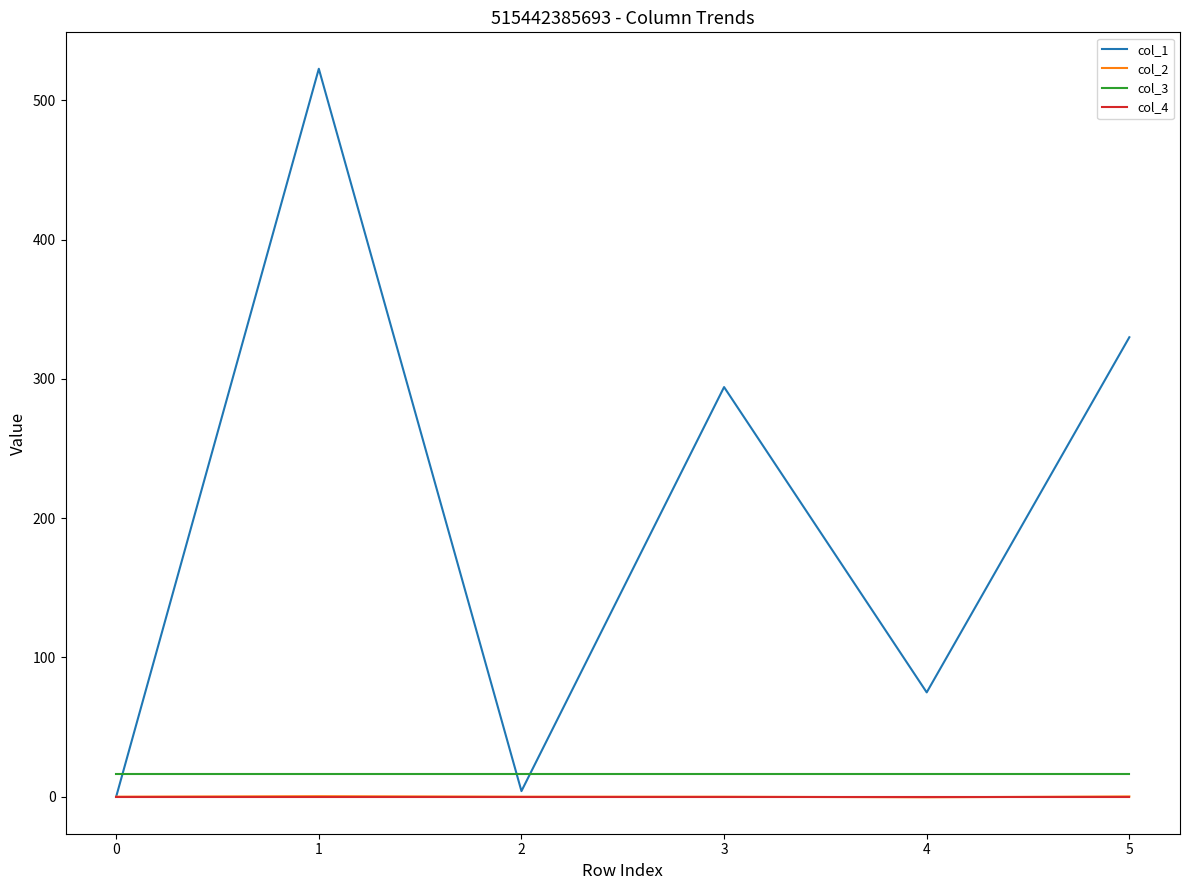

Where is the first local minimum for col_1?

2